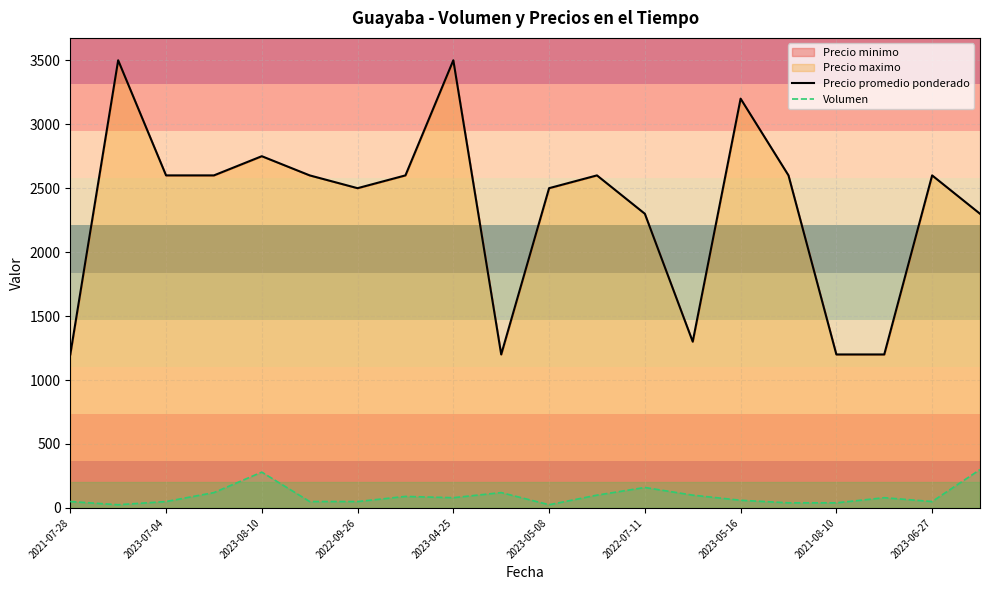

How many values in the Precio promedio ponderado series are below 2600?

9